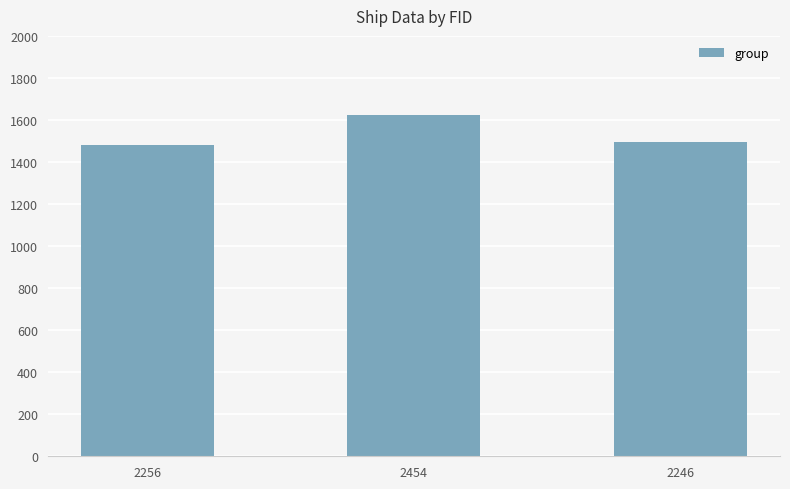

How many distinct data groups are displayed?

1